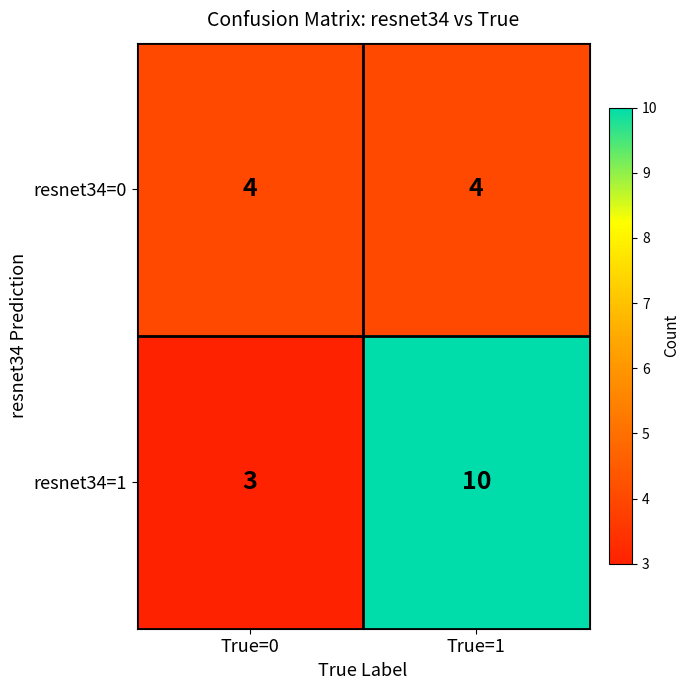

Count the number of data series in this chart.

2